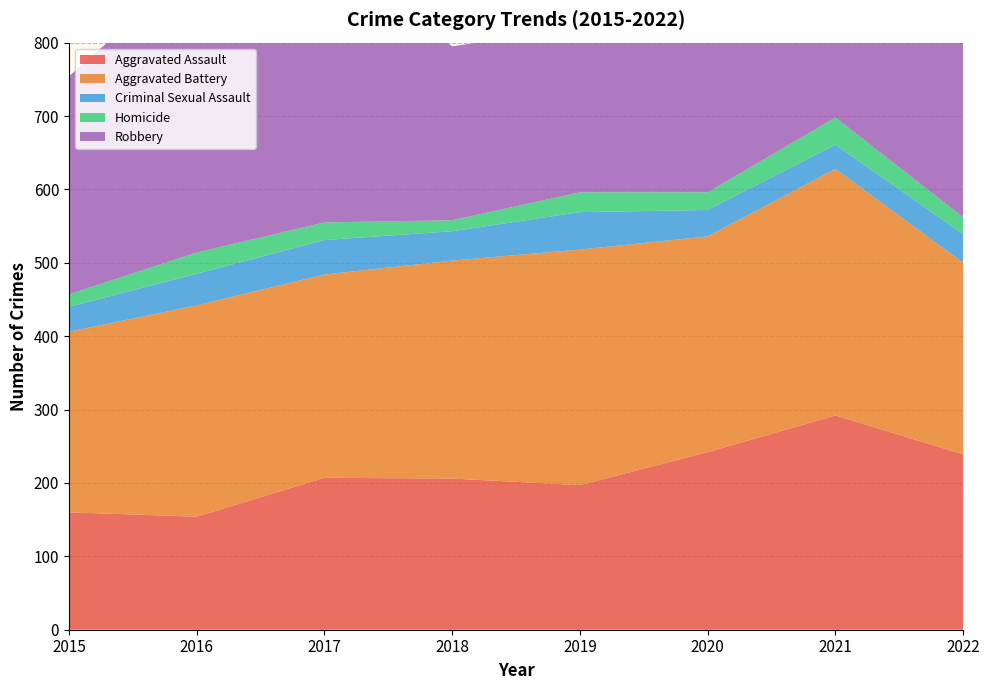

Reading right to left, what are all the values shown in this chart?

Aggravated Assault: 2022=239	2021=292	2020=242	2019=197	2018=206	2017=207	2016=154	2015=160
Aggravated Battery: 2022=261	2021=336	2020=294	2019=321	2018=297	2017=277	2016=288	2015=246
Criminal Sexual Assault: 2022=39	2021=33	2020=36	2019=51	2018=40	2017=47	2016=43	2015=34
Homicide: 2022=23	2021=37	2020=24	2019=27	2018=15	2017=24	2016=29	2015=17
Robbery: 2022=245	2021=244	2020=233	2019=224	2018=237	2017=381	2016=394	2015=297